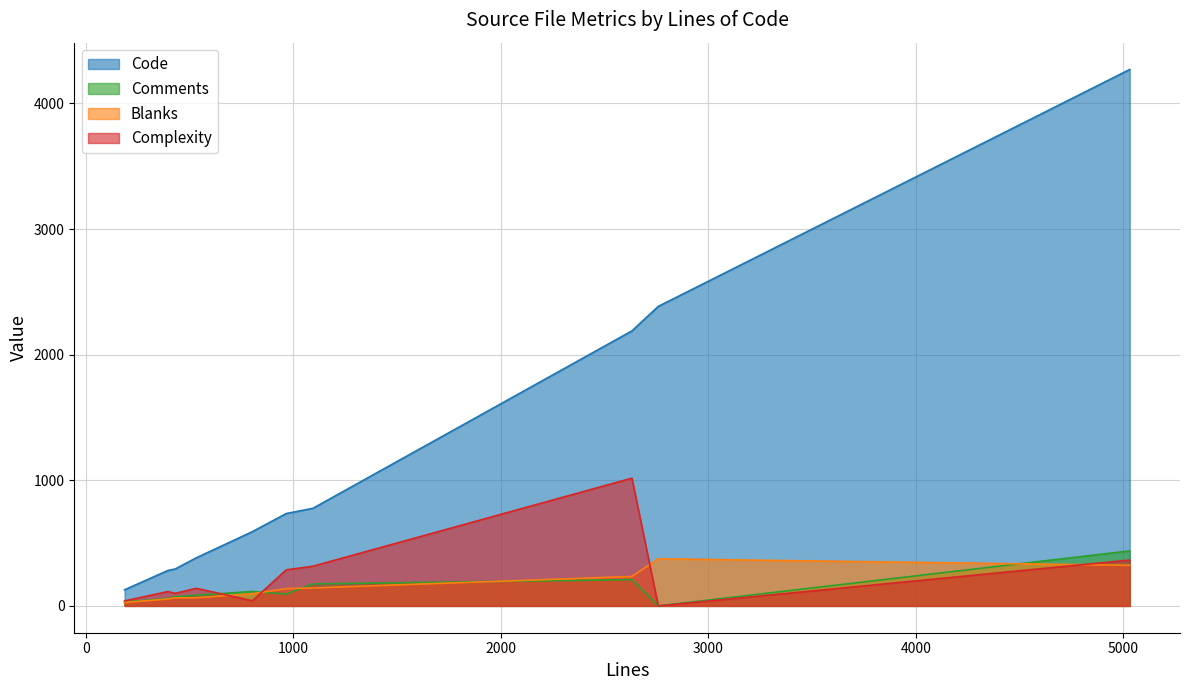

What is the difference between the second highest and minimum values in the Complexity series?

365